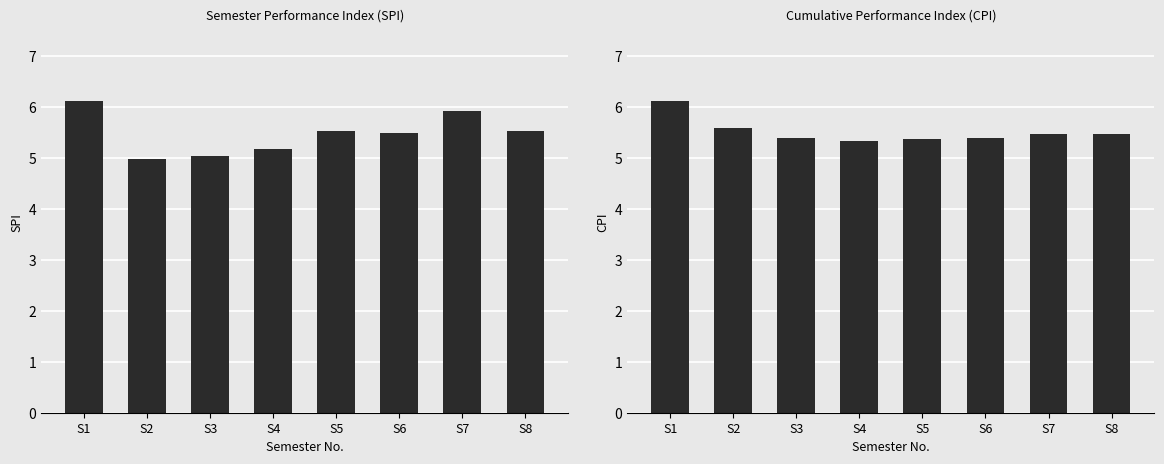

Which has a higher value, S3 or S7?

S7